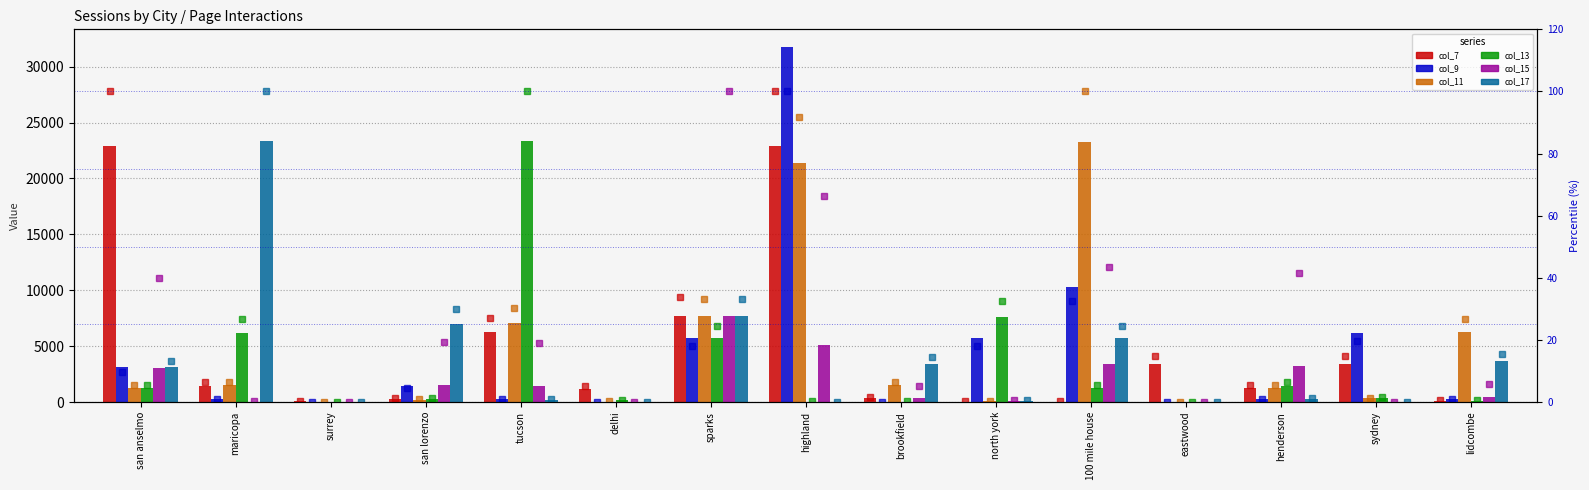

Is the value of col_11 at brookfield greater than the value of col_9 at 100 mile house?

No